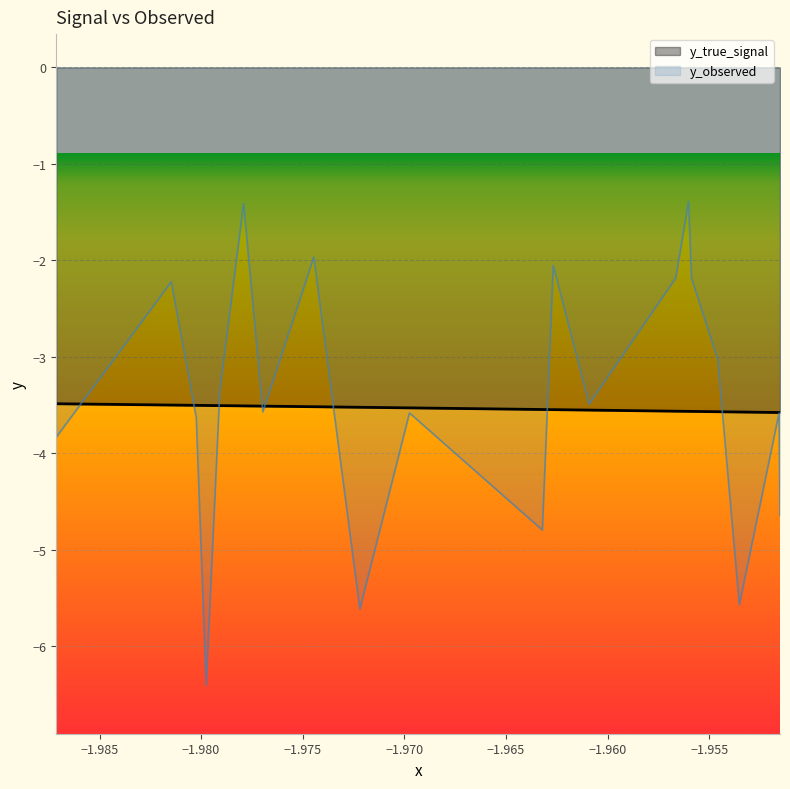

Rank the series by their maximum value, from lowest to highest.

y_true_signal, y_observed